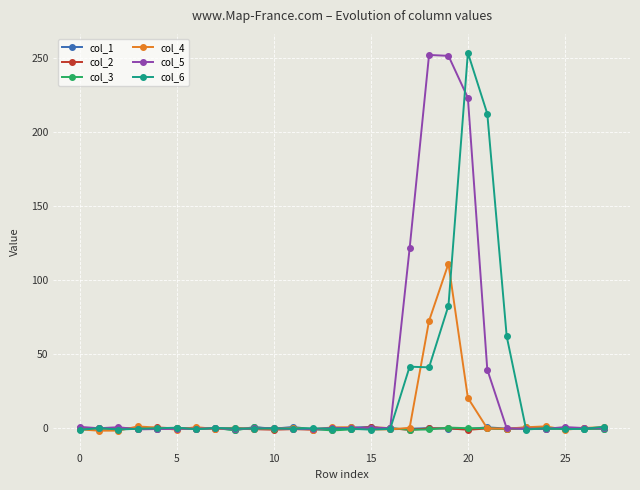

What is the maximum value for col_5?

252.3